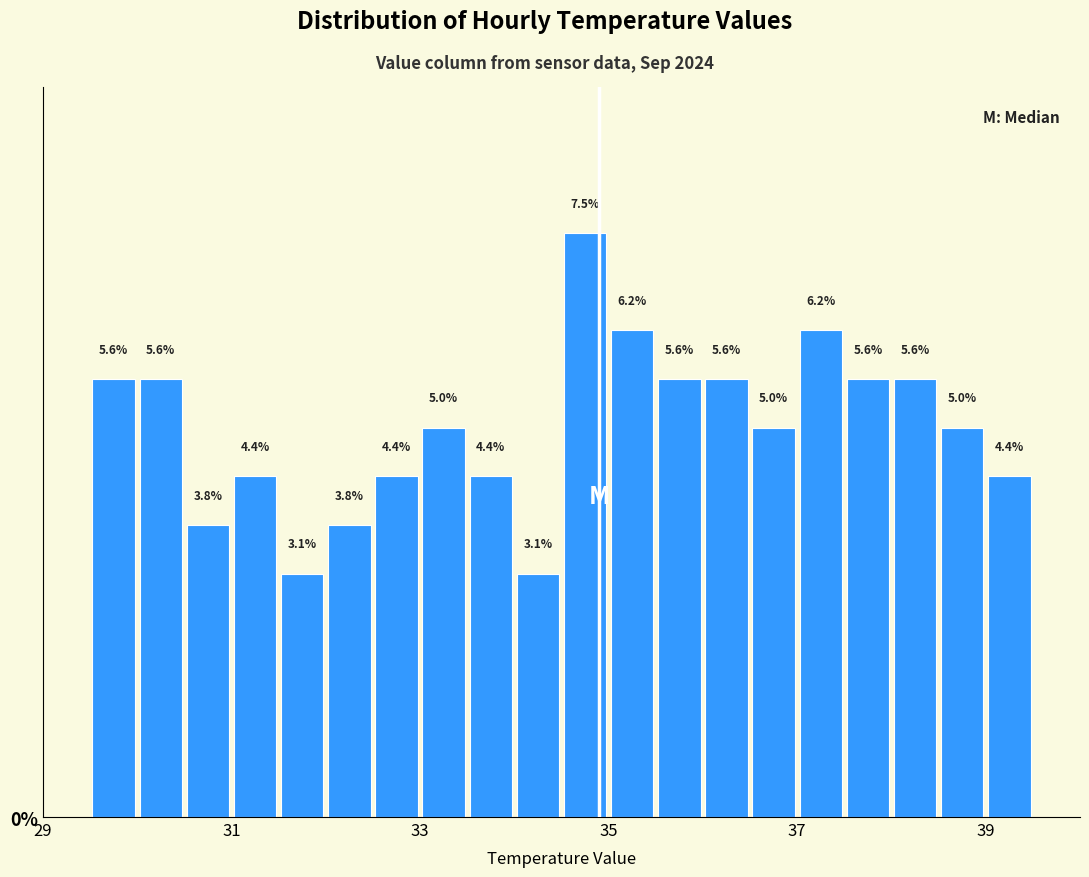

Read against the x-axis, roughly where is the centre of the tallest bar?

34.8